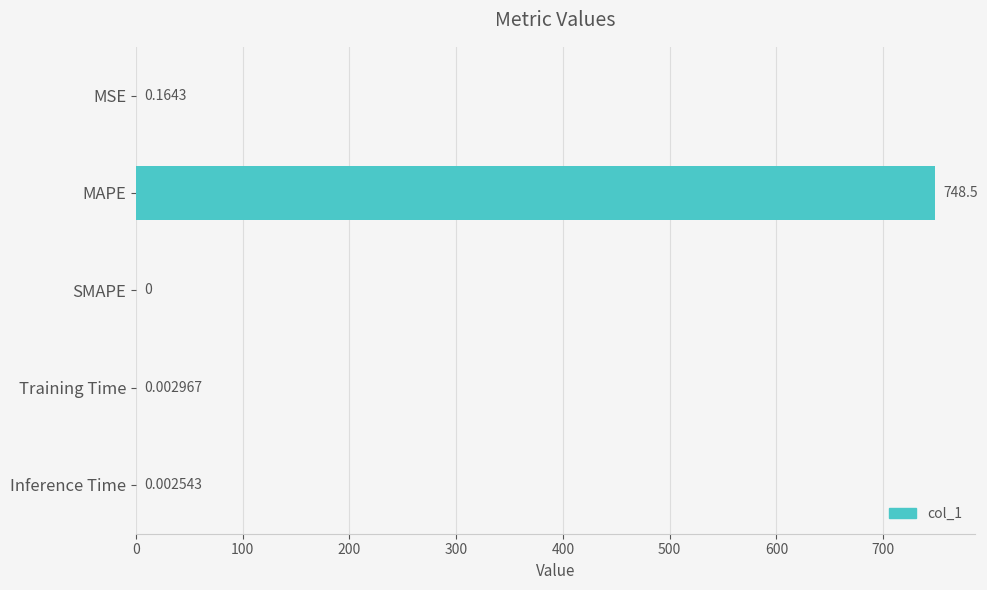

Where is the data nearest to the value 374?

MSE